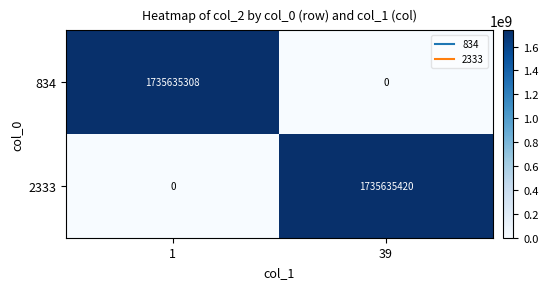

Count the number of categories in the chart.

2